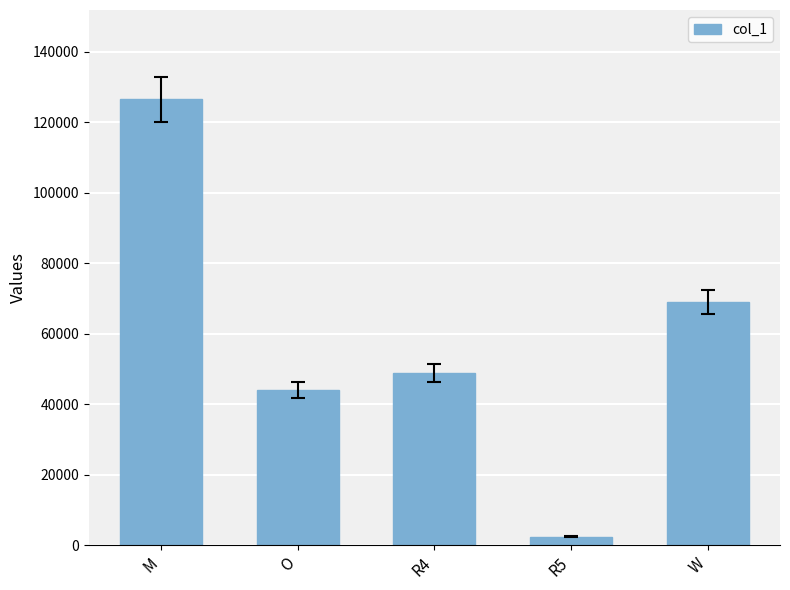

Where does the data first go above 48925?

M